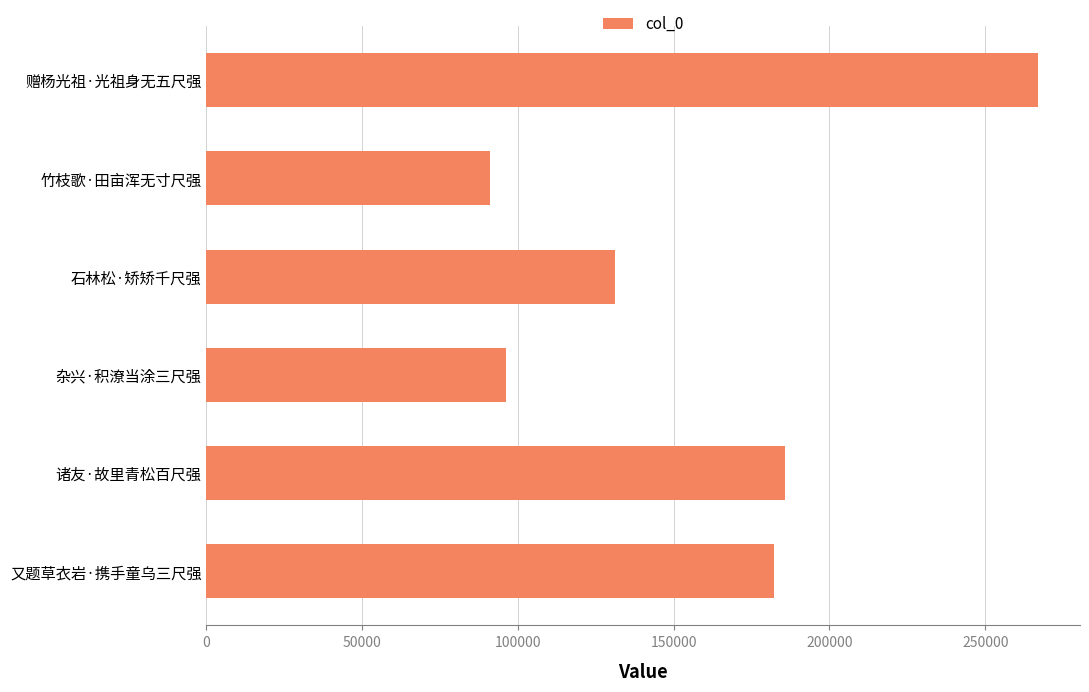

What is the average value?

158928